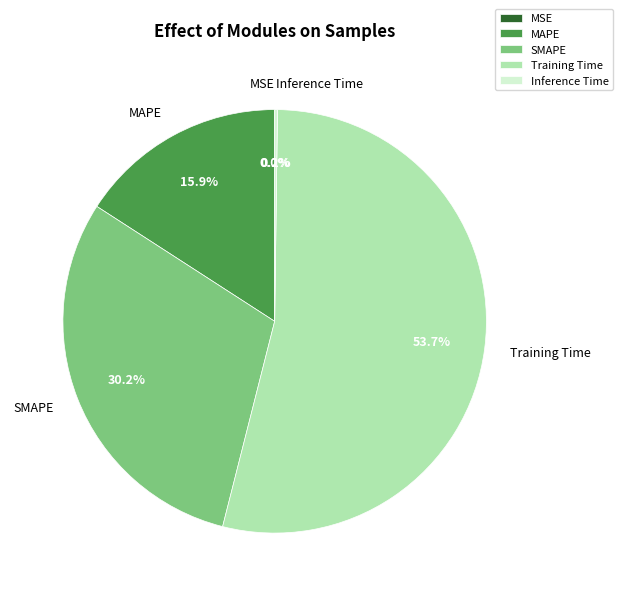

Between MAPE and Training Time, which is larger?

Training Time